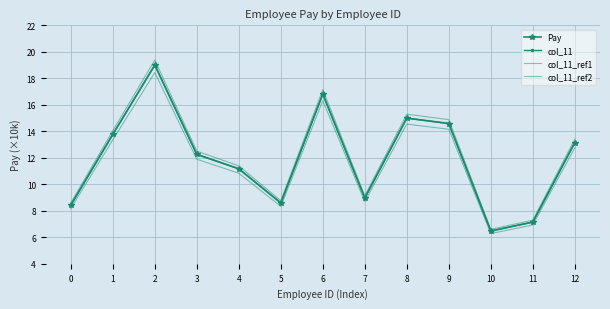

What are all the series names shown in the legend?

Pay, col_11, col_11_ref1, col_11_ref2